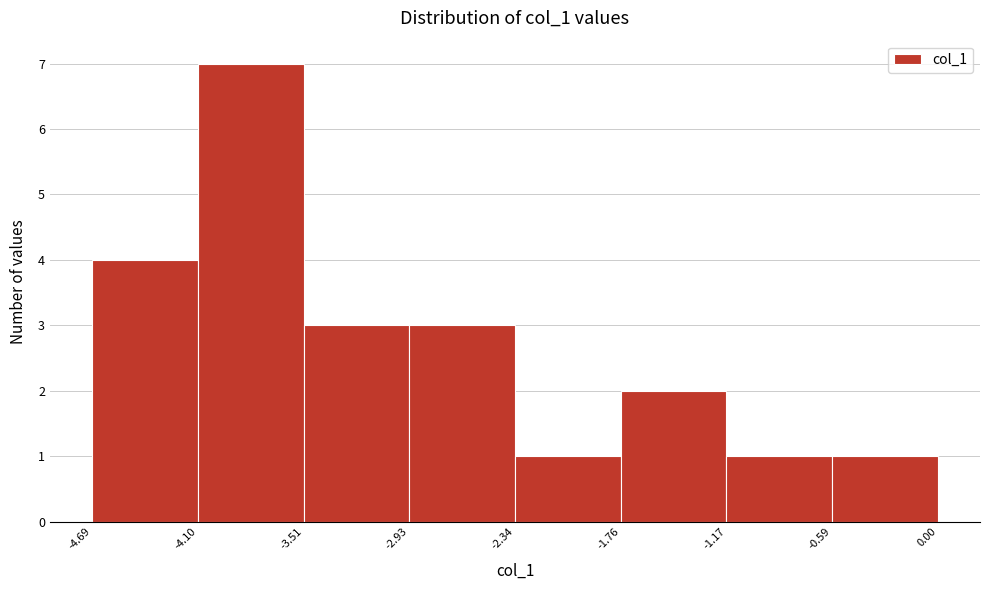

How tall is the bar that spans -0.59 to 0.00 on the x-axis? The values are not printed on the chart, so give them approximately, as read against the axis.

1